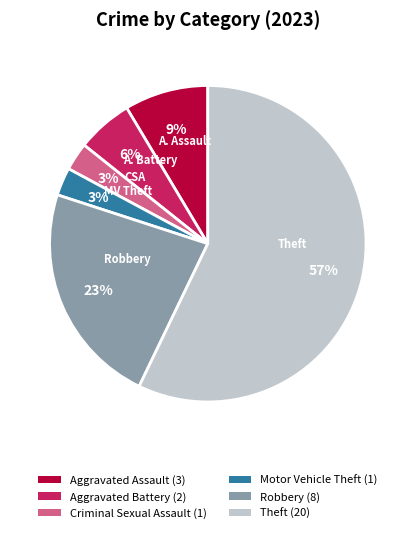

To the nearest percent, what is the difference between the Robbery and Aggravated Assault slice percentages?

14%